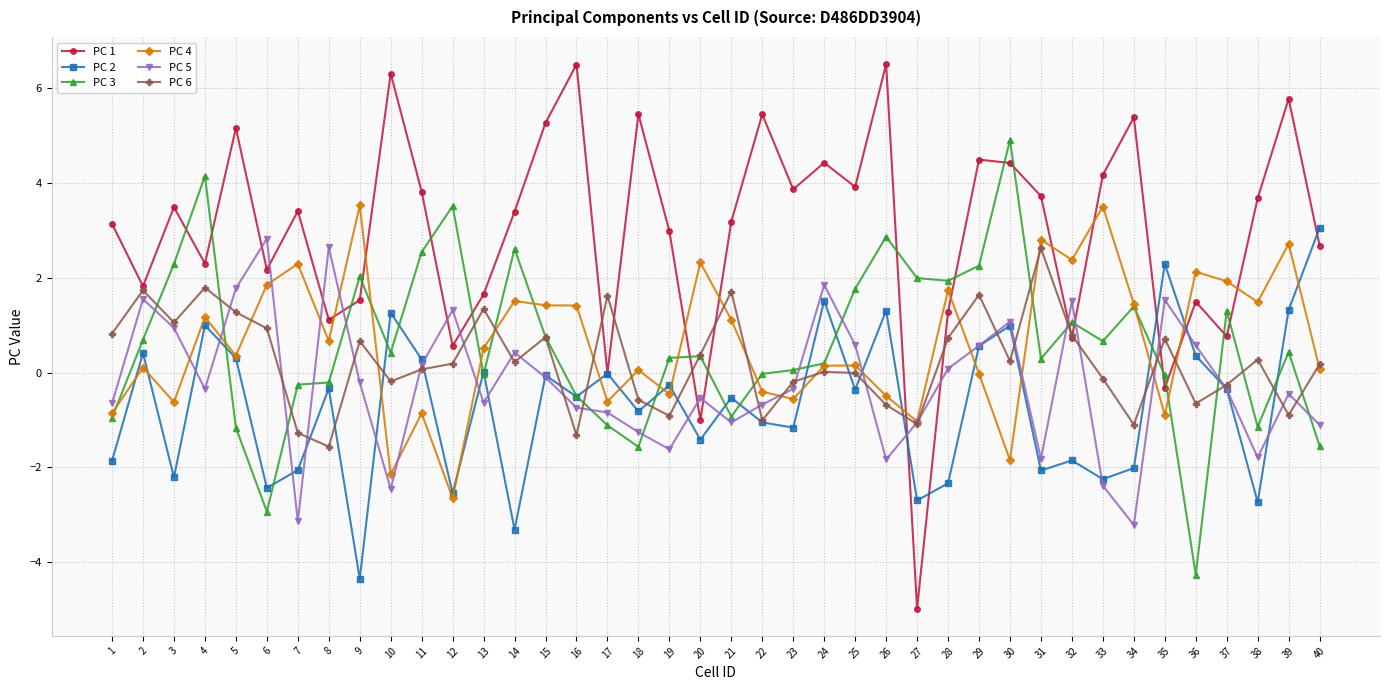

Which series has the widest spread of values?

PC 1